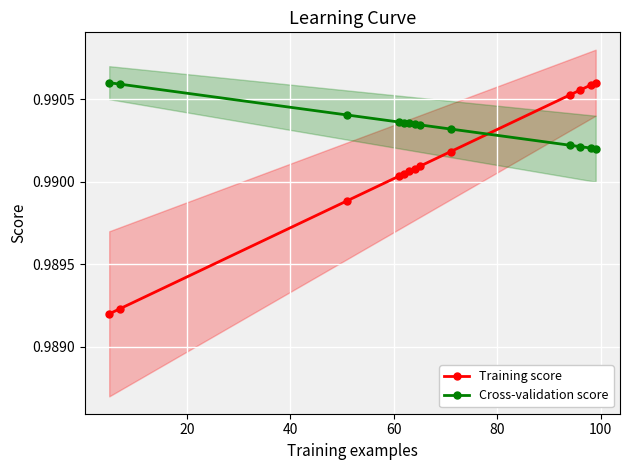

List the series in order of their overall mean, highest first.

Cross-validation score, Training score